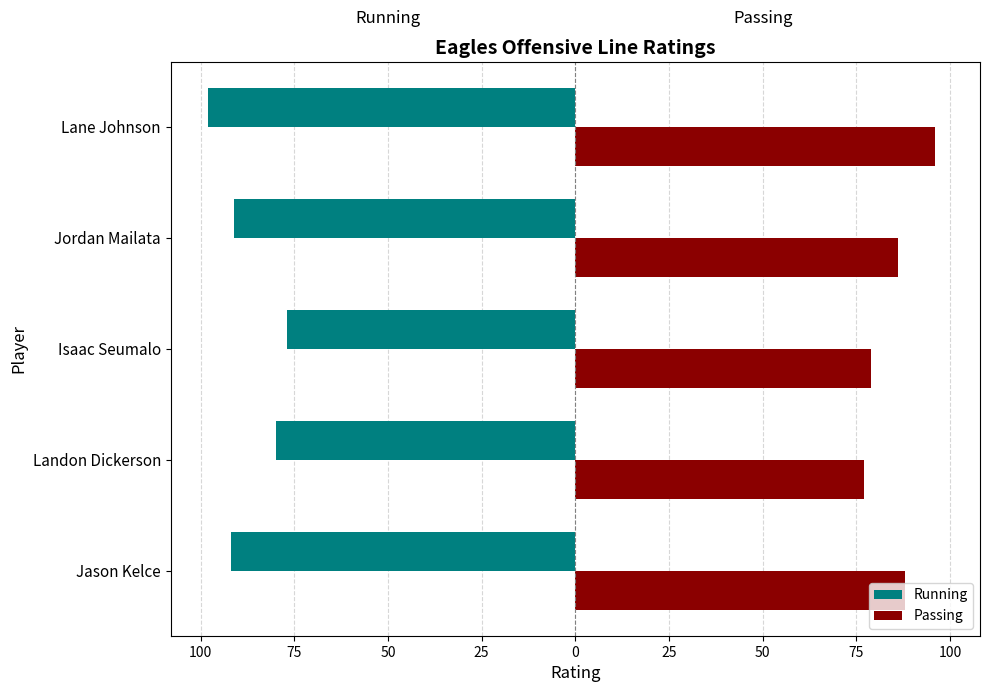

What is the value of the Passing bar at the 5th from the left?

96